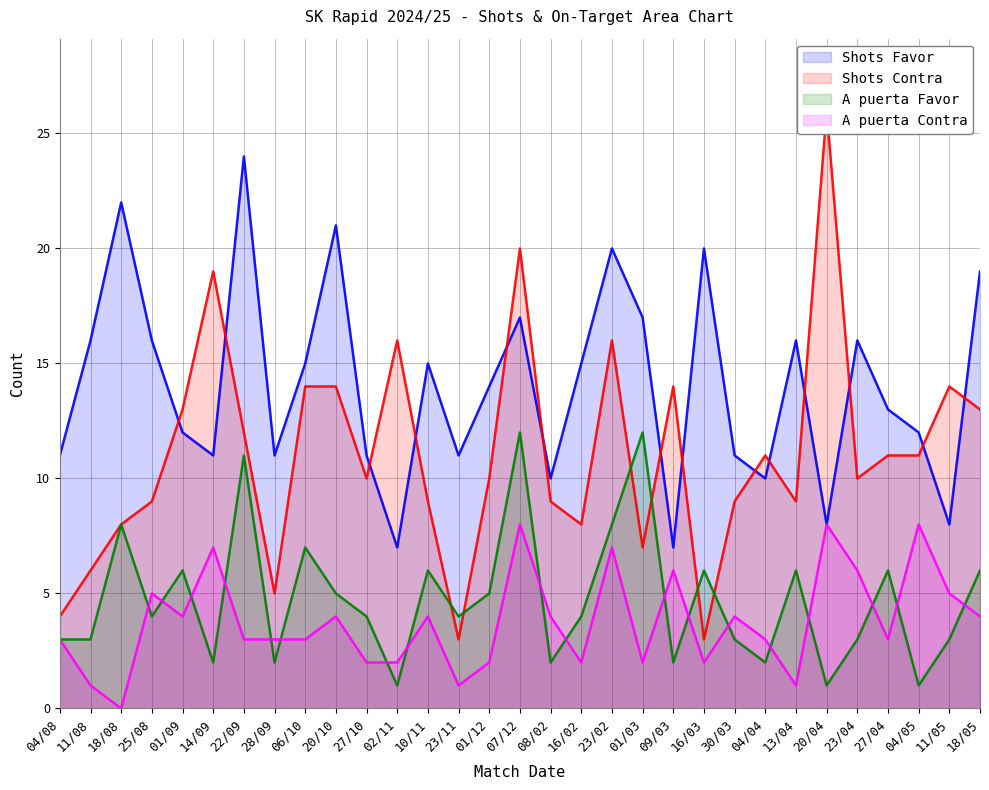

Is the value of A puerta Contra at 09/03 greater than the value of Shots Contra at 01/09?

No